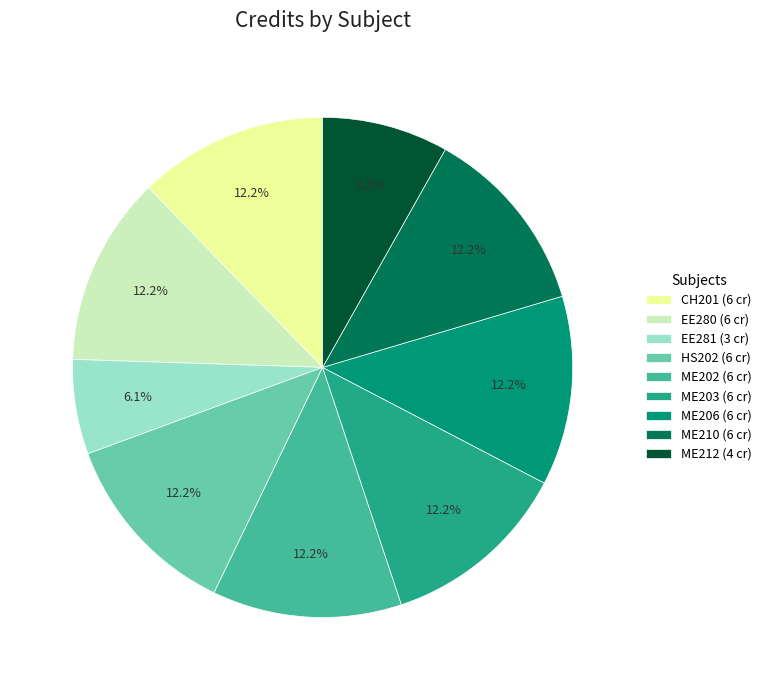

Count the number of slices in the pie.

9